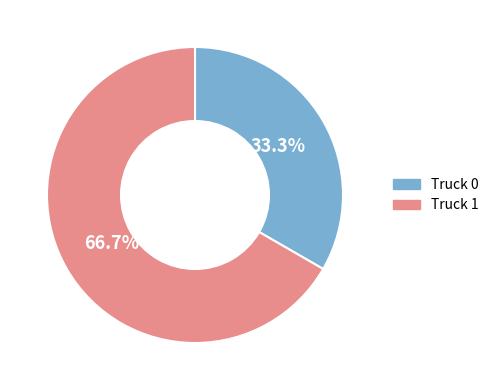

Do Truck 1 and Truck 0 together represent more than half of the pie?

Yes